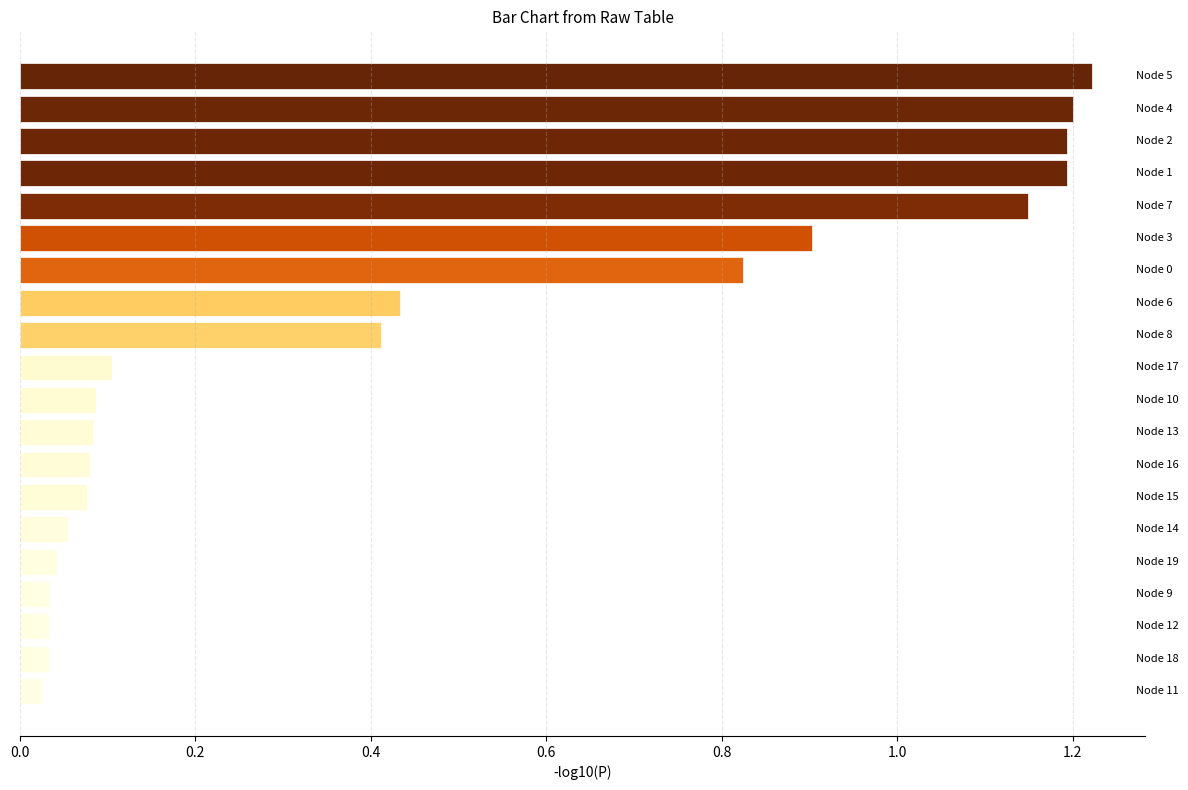

What is the average value?

0.5